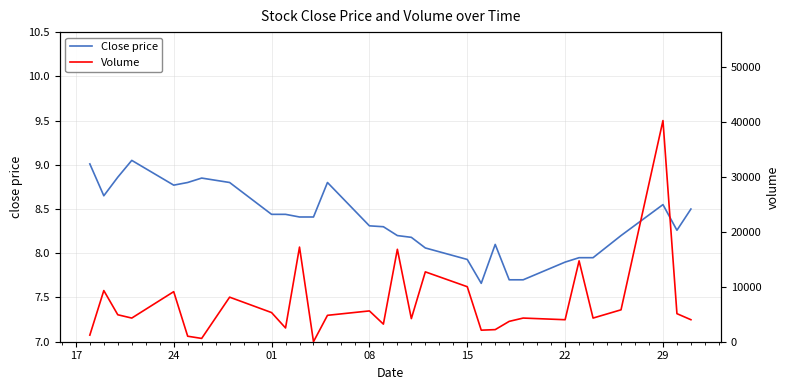

What is the difference between the maximum and minimum values in the Close price series?

1.4